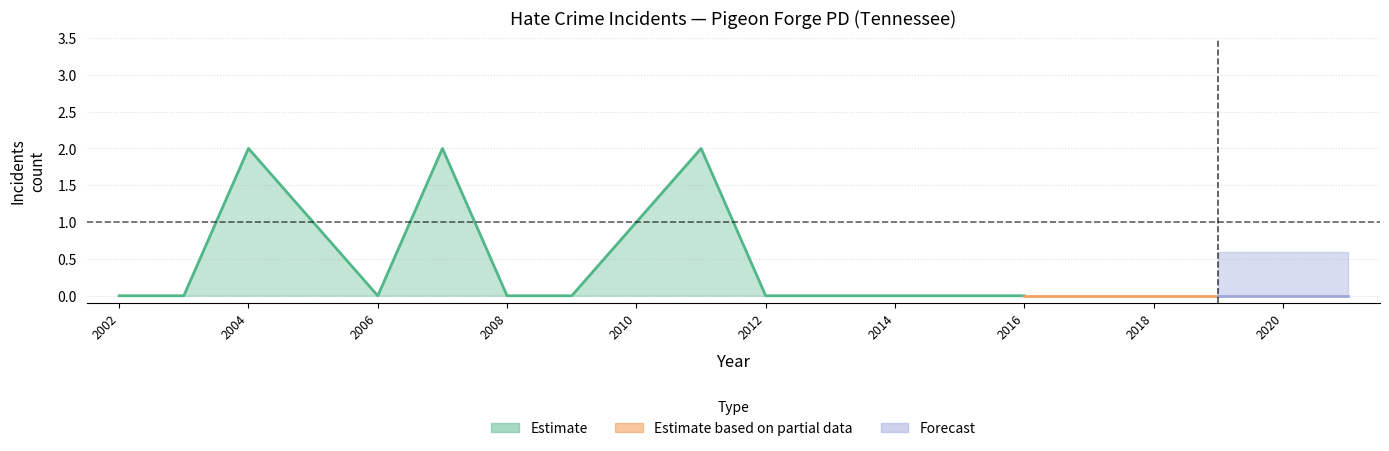

At how many categories does at least one series exceed 1?

3